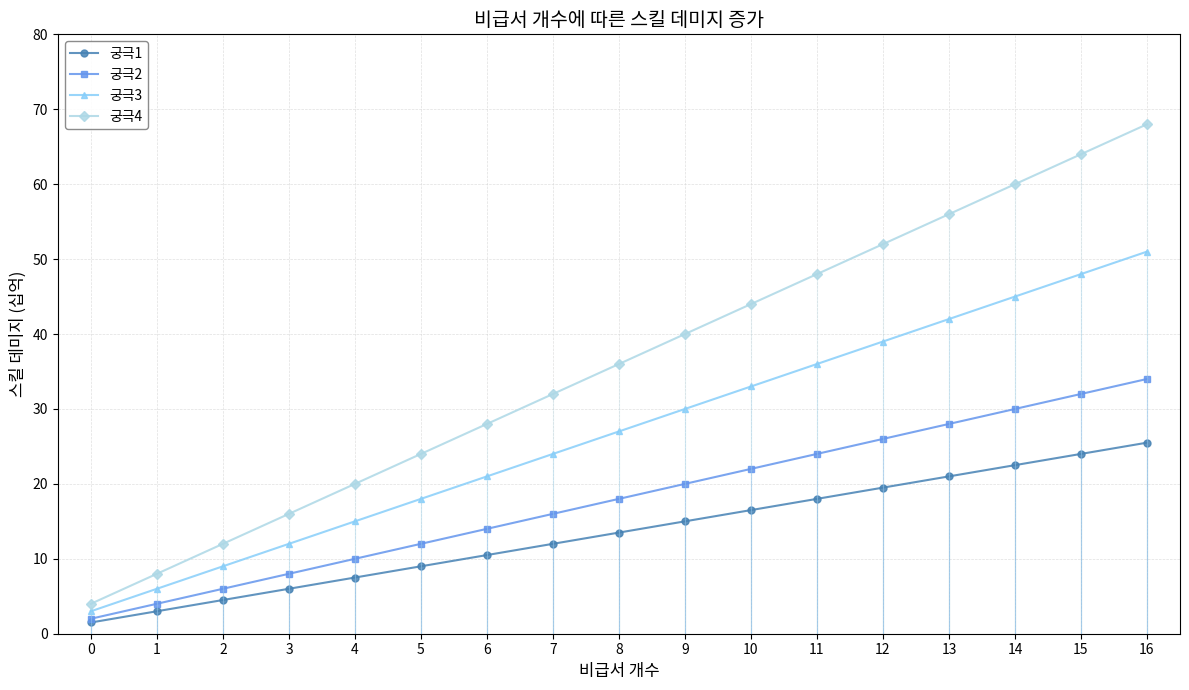

What is the difference between the maximum and minimum values in the 궁극4 series?

64.0